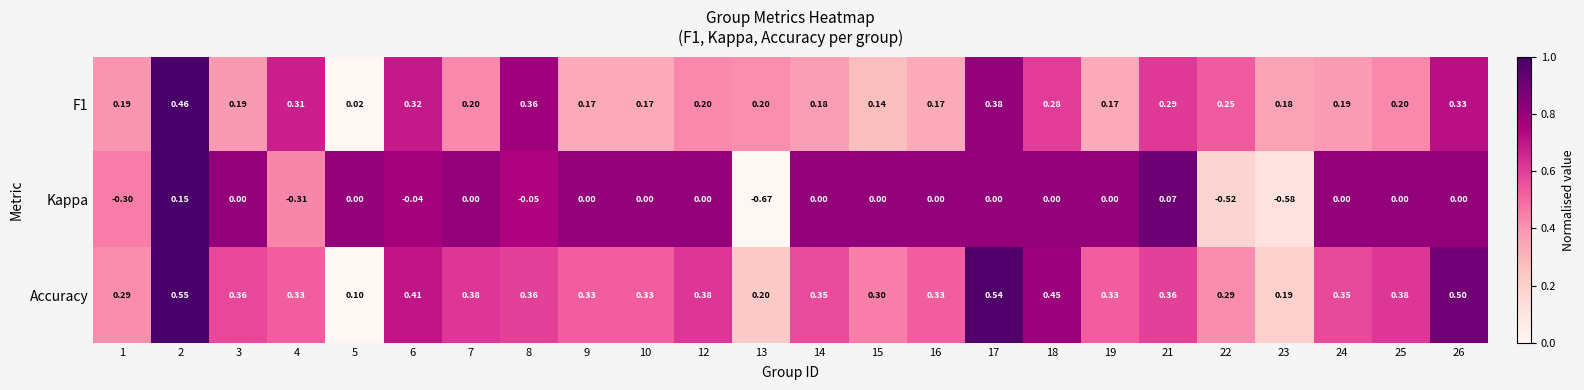

Which series has the largest total across all categories?

Accuracy